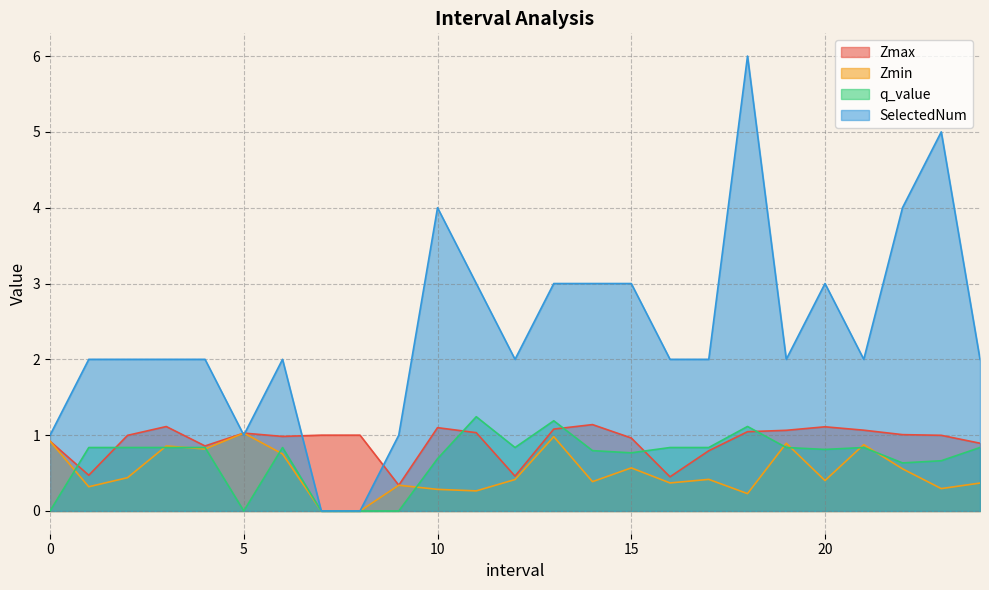

Reading right to left, list all the values displayed in this chart.

Zmax: 0.9	1.0	1.0	1.1	1.1	1.1	1.0	0.8	0.5	1.0	1.1	1.1	0.5	1.0	1.1	0.3	1.0	1.0	1.0	1.0	0.9	1.1	1.0	0.5	0.9
Zmin: 0.4	0.3	0.6	0.9	0.4	0.9	0.2	0.4	0.4	0.6	0.4	1.0	0.4	0.3	0.3	0.3	0.0	0.0	0.8	1.0	0.8	0.9	0.4	0.3	0.9
q_value: 0.8	0.7	0.6	0.8	0.8	0.8	1.1	0.8	0.8	0.8	0.8	1.2	0.8	1.2	0.7	-0.0	0.0	0.0	0.8	-0.0	0.8	0.8	0.8	0.8	-0.0
SelectedNum: 2.0	5.0	4.0	2.0	3.0	2.0	6.0	2.0	2.0	3.0	3.0	3.0	2.0	3.0	4.0	1.0	0.0	0.0	2.0	1.0	2.0	2.0	2.0	2.0	1.0